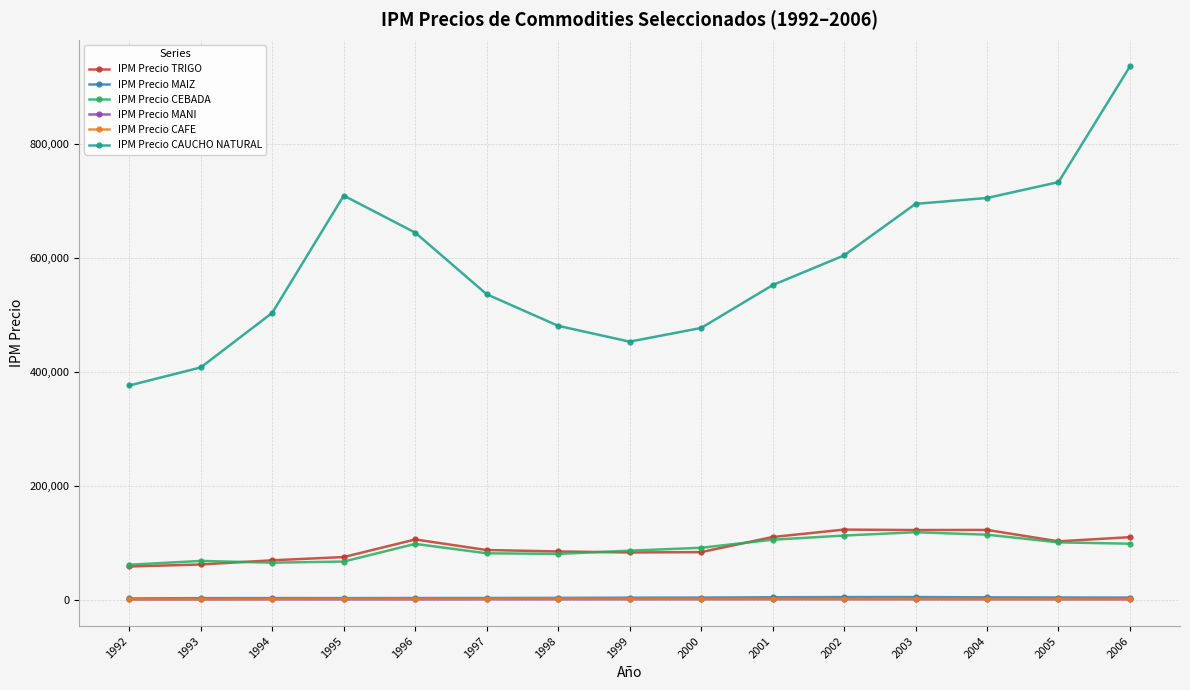

The value of IPM Precio CEBADA at 2002 is 112447.6. True or false?

True